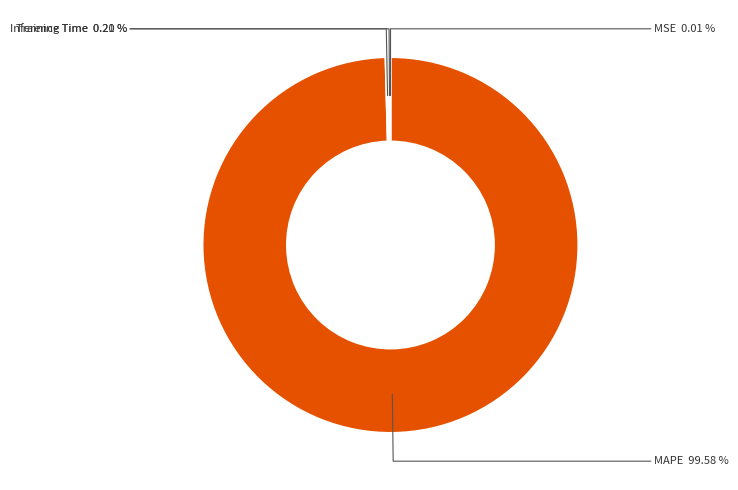

Is there any slice that represents more than half of the pie?

Yes